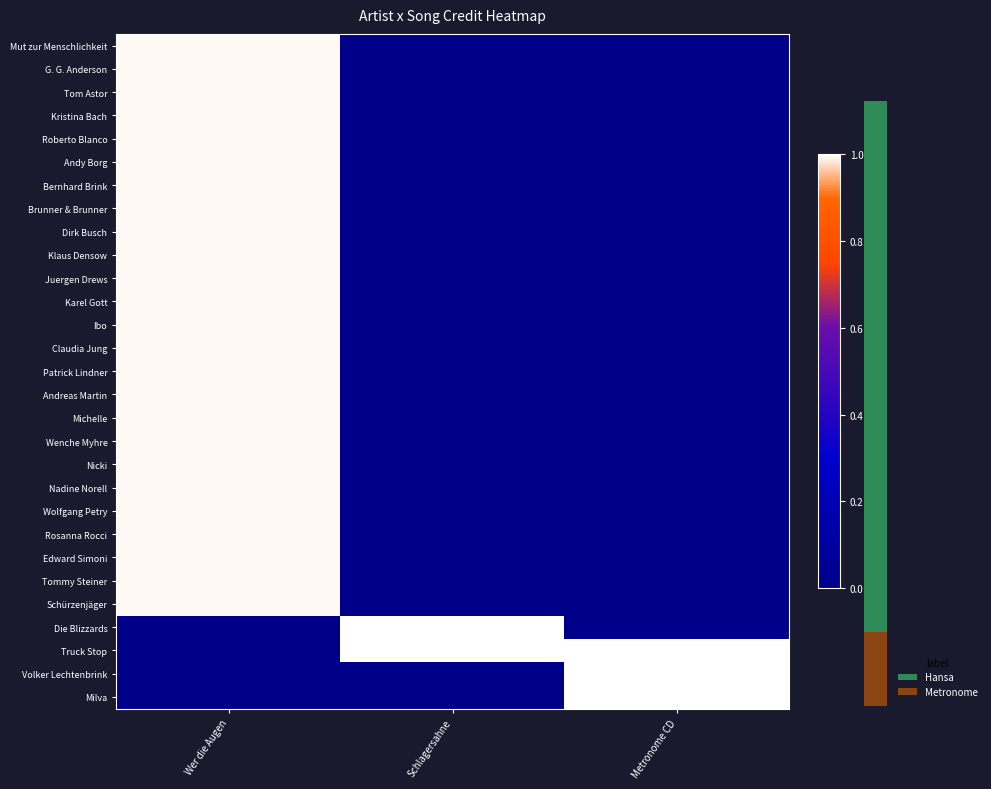

Is it true that Juergen Drews equals -0.5 at Metronome CD?

False